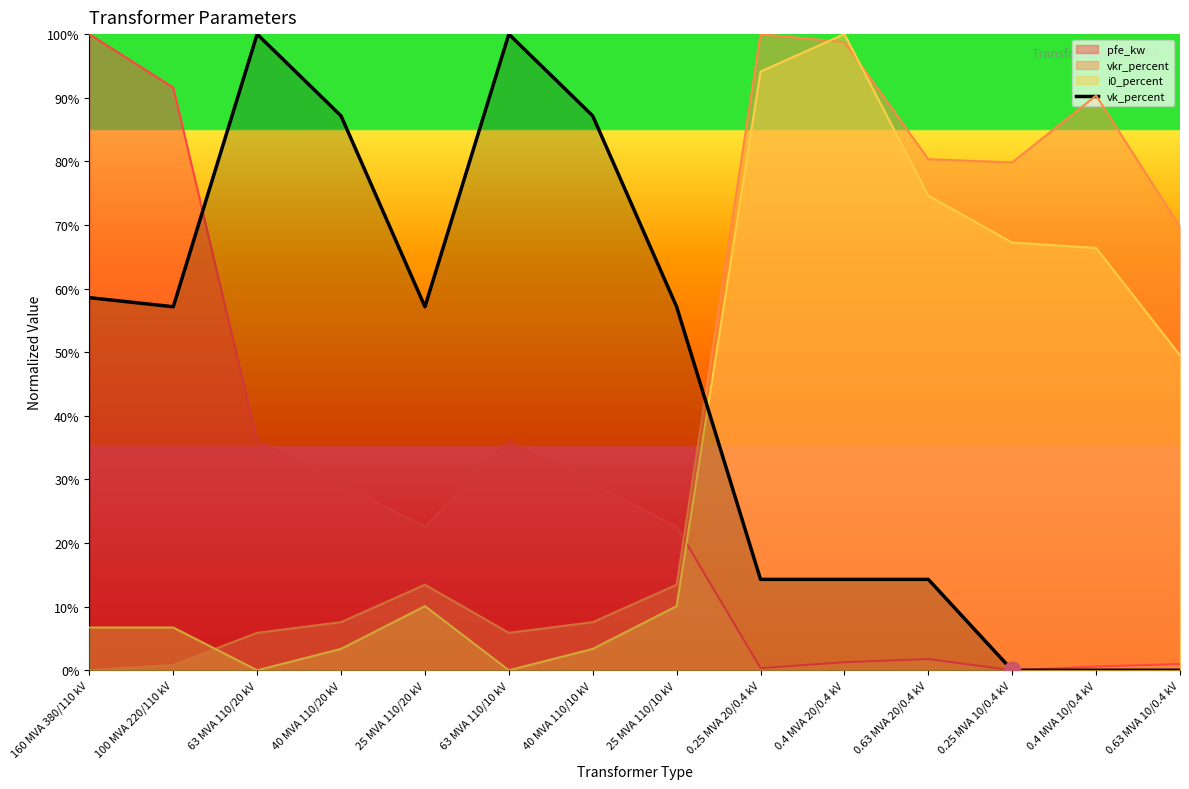

What is the label of the 8th point from the right?

40 MVA 110/10 kV